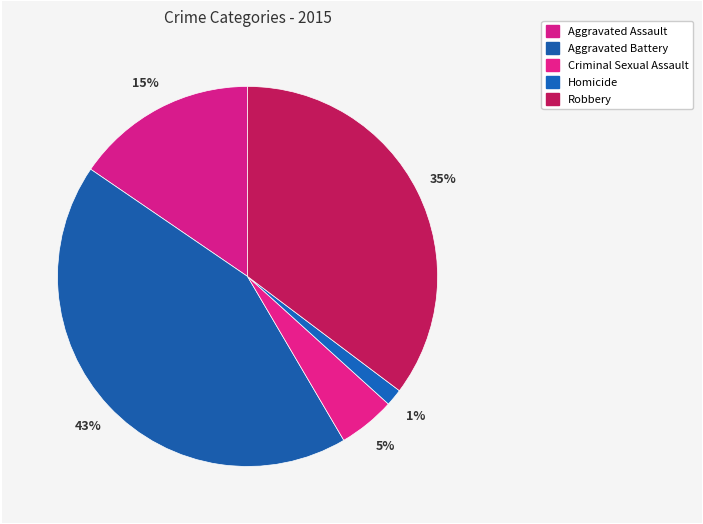

How many segments does this pie chart have?

5